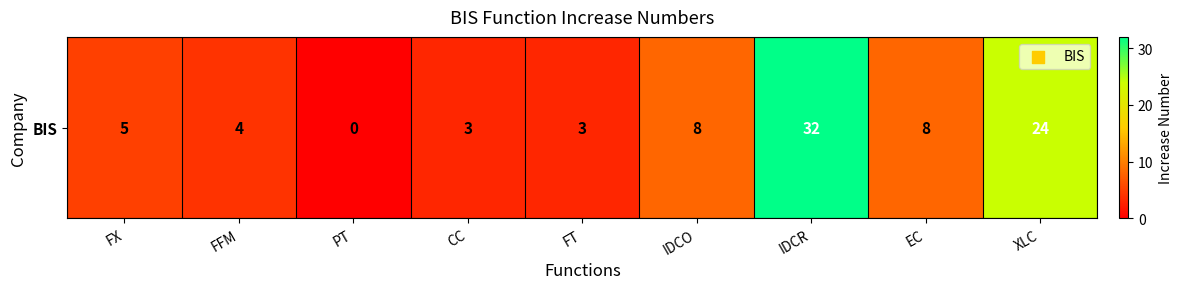

Reading left to right, extract all data points from this chart.

FX=5	FFM=4	PT=0	CC=3	FT=3	IDCO=8	IDCR=32	EC=8	XLC=24